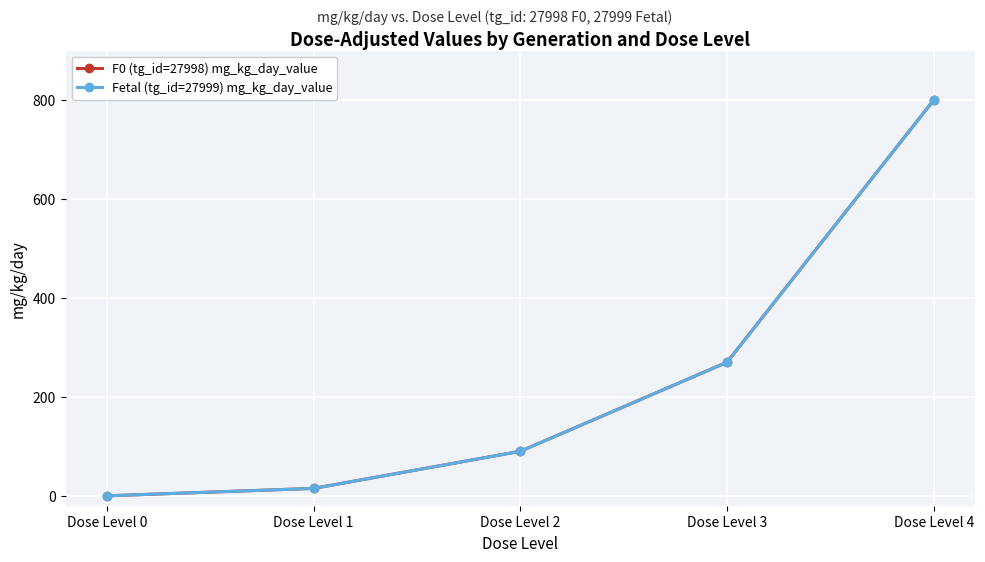

Is it true that F0 (tg_id=27998) mg_kg_day_value equals 800 at Dose Level 4?

True